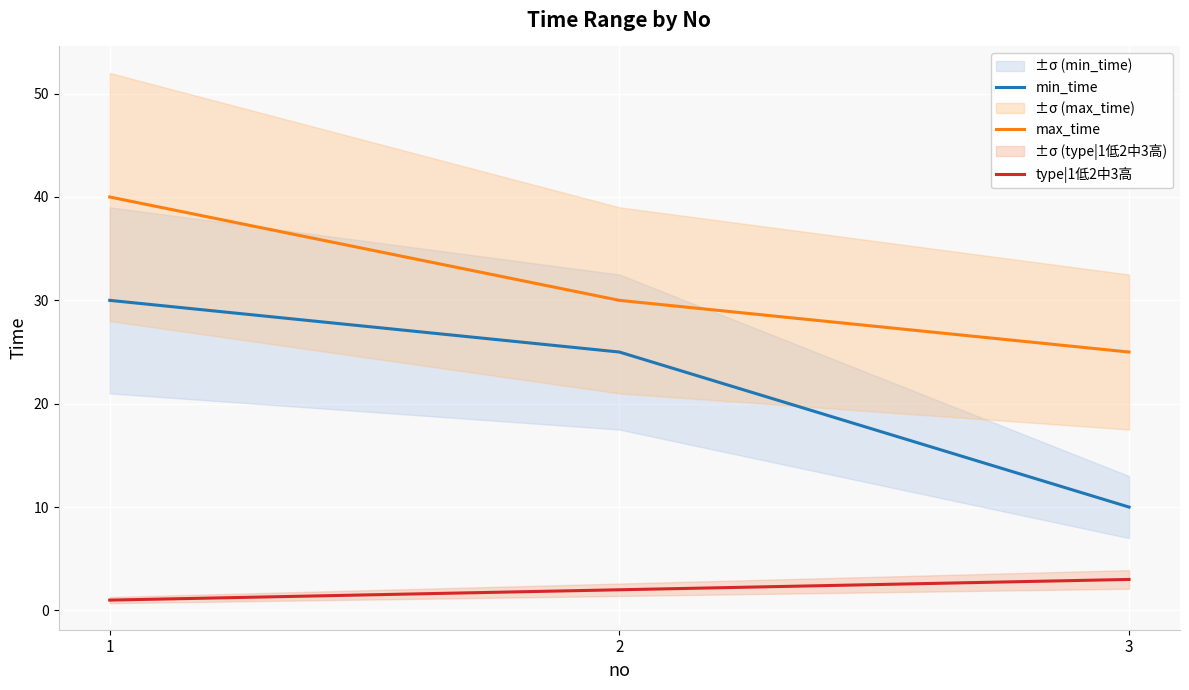

At which category is the sum across all series the highest?

1